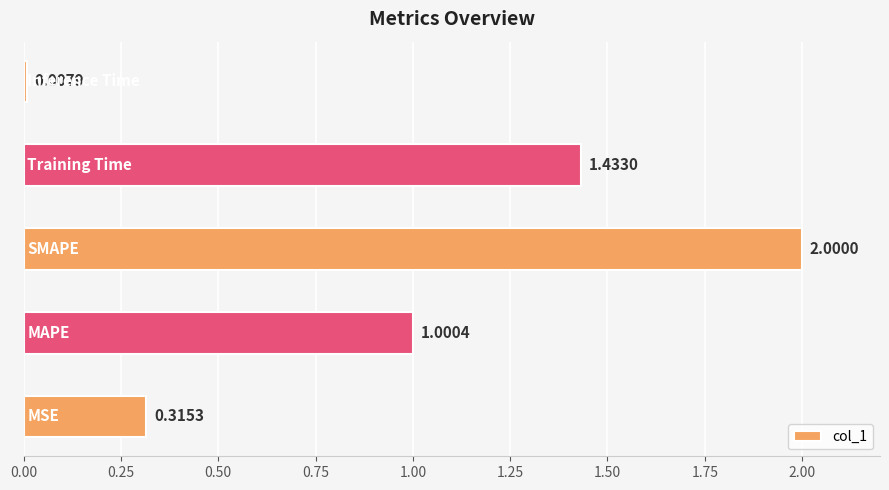

What is the sum of all values?

4.8